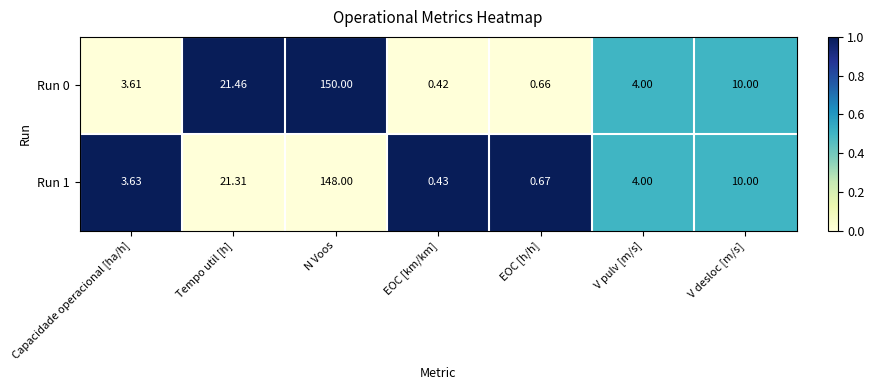

List the series in order of their overall mean, highest first.

Run 0, Run 1